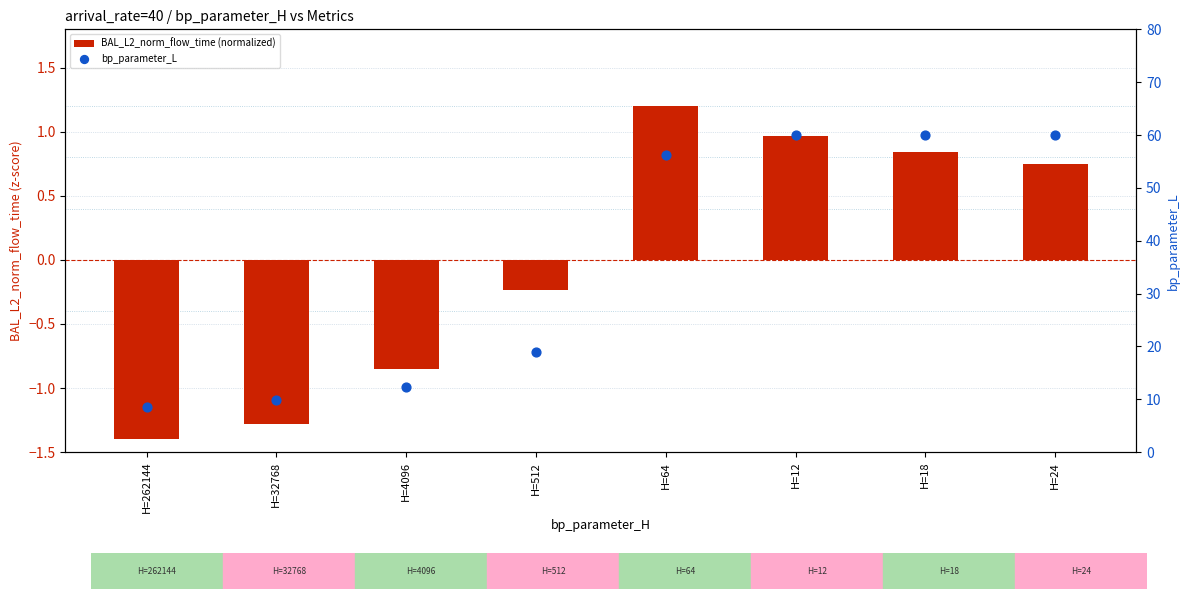

Which series has the largest Y range (max minus min)?

bp_parameter_L